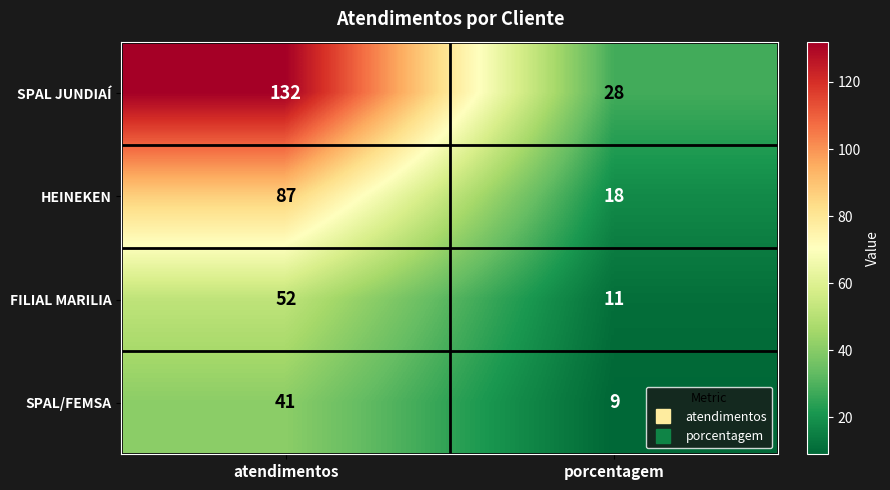

Reading left to right, list all the values displayed in this chart.

SPAL JUNDIAÍ: atendimentos=132	porcentagem=28
HEINEKEN: atendimentos=87	porcentagem=18
FILIAL MARILIA: atendimentos=52	porcentagem=11
SPAL/FEMSA: atendimentos=41	porcentagem=9